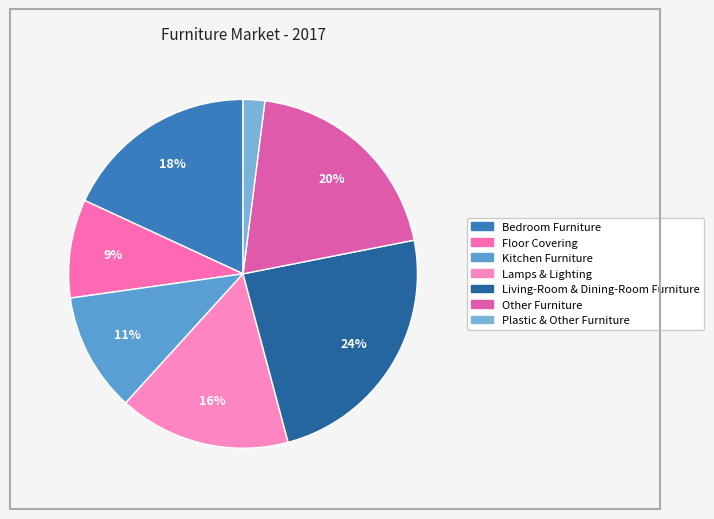

Is there any slice that represents more than half of the pie?

No